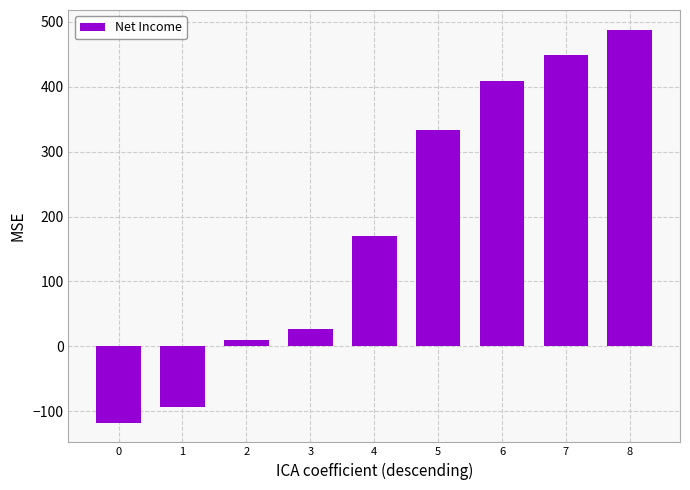

How many negative values are there?

2